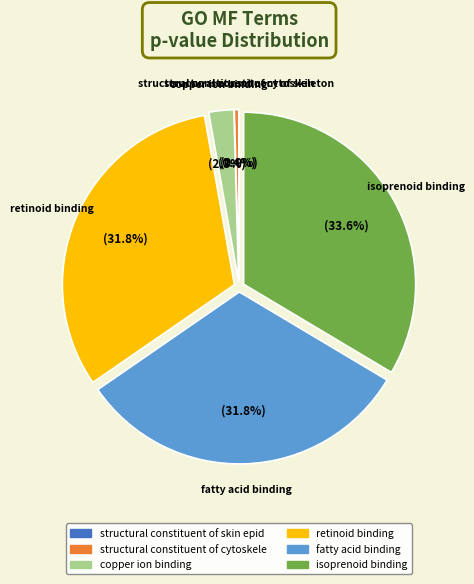

Is there a majority slice in this chart?

No